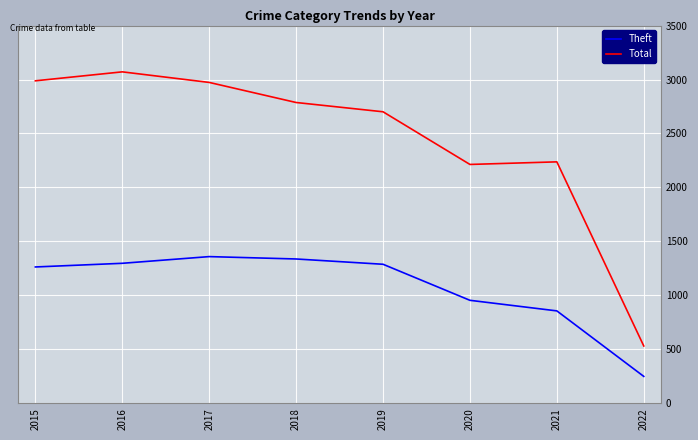

What is the smallest value displayed?

249